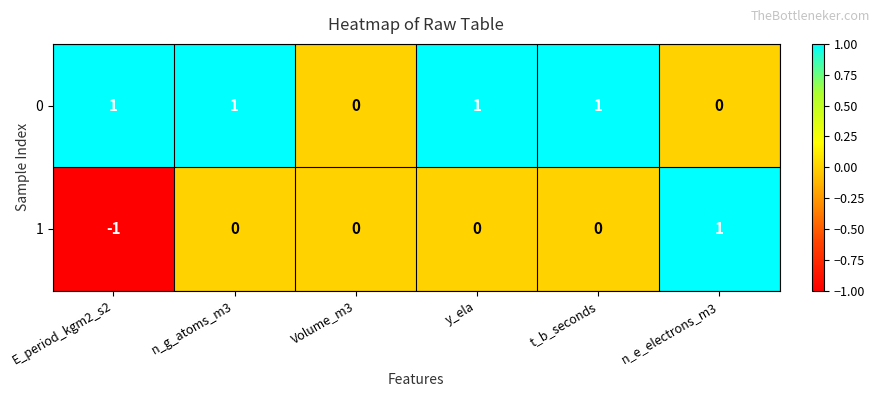

What is the difference between the highest and lowest values at E_period_kgm2_s2?

2